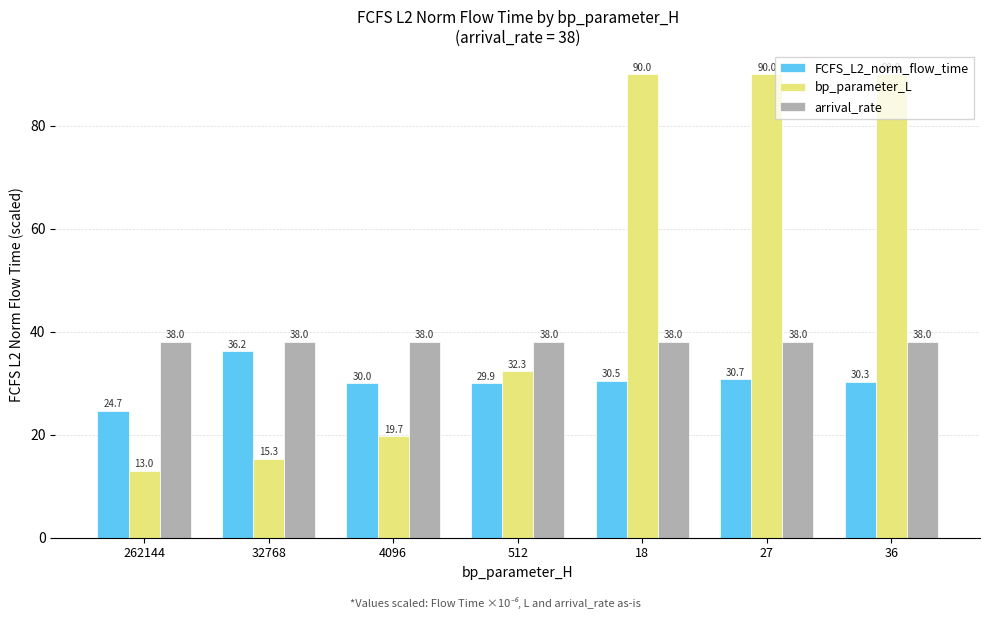

List the series in order of their overall mean, lowest first.

FCFS_L2_norm_flow_time, arrival_rate, bp_parameter_L